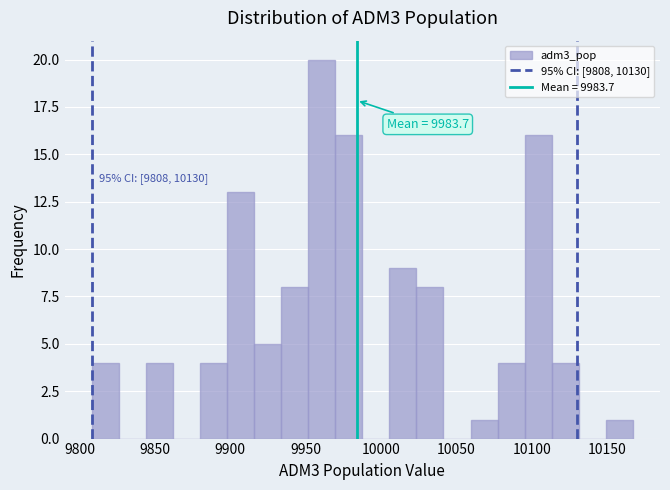

Around what value on the x-axis is the tallest bar? Give the approximate position of its centre, as read against the axis.

9960